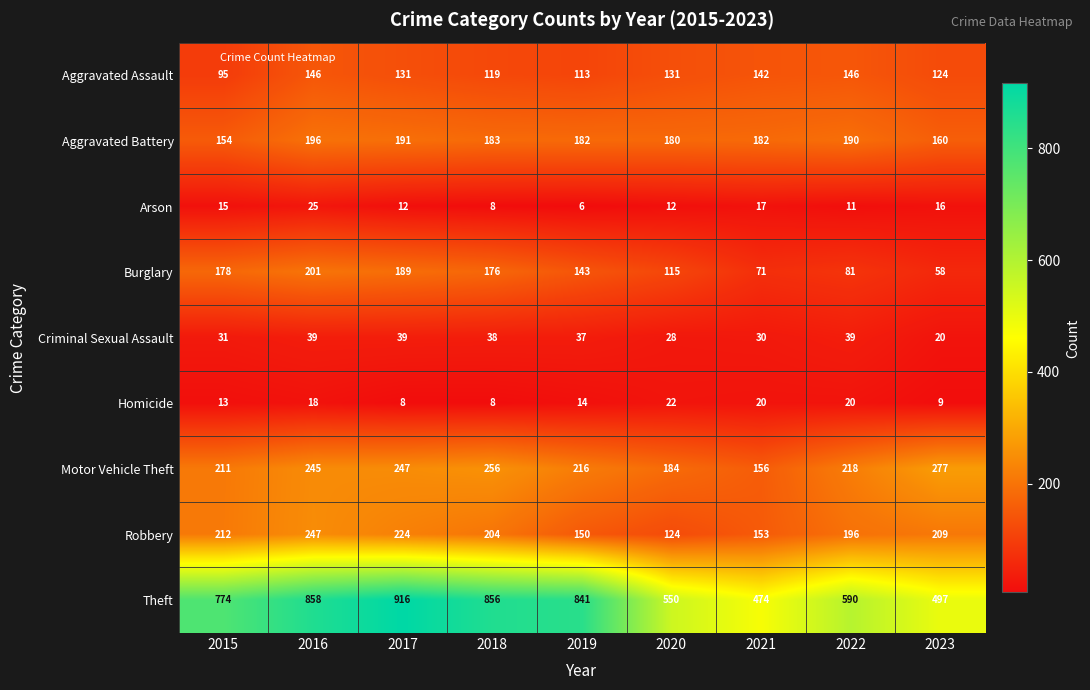

True or false: Theft has a value of 1616 at 2017.

False